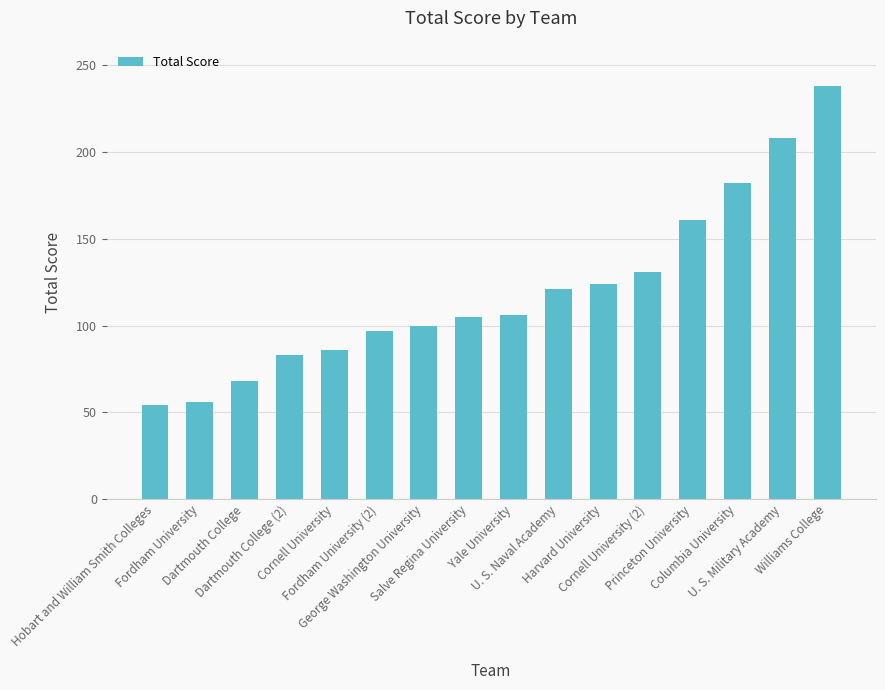

What is the sum of the values at Dartmouth College and Fordham University (2)?

165